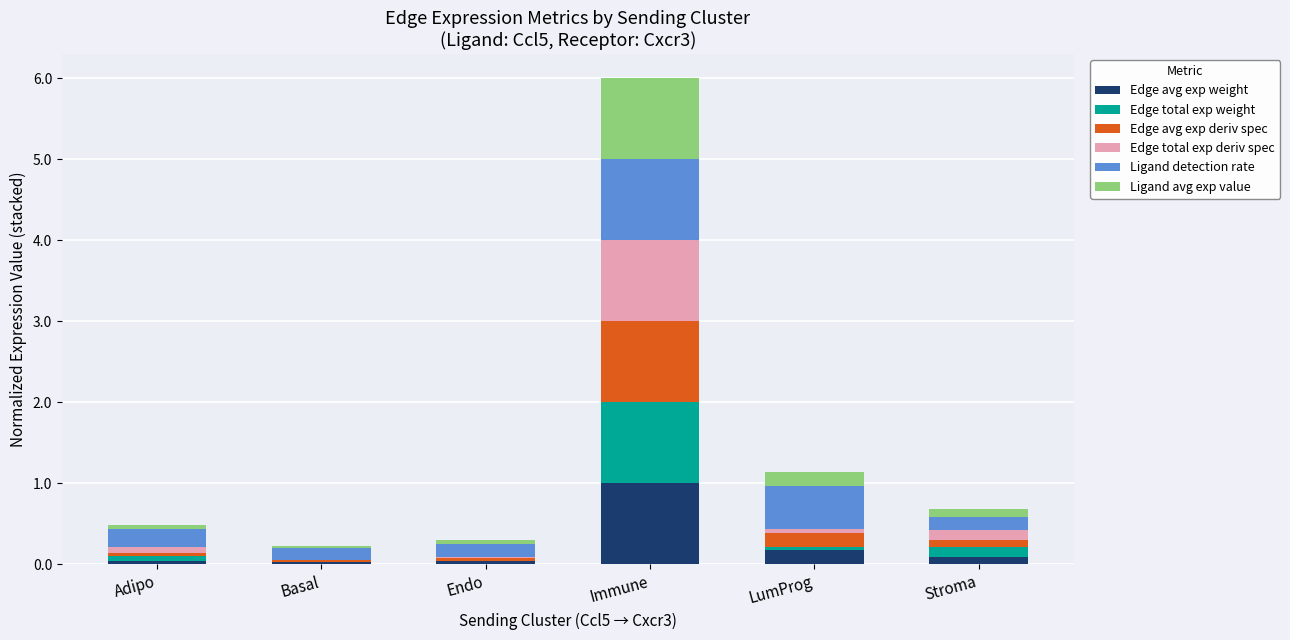

What is the total value across all series at Immune?

6.0